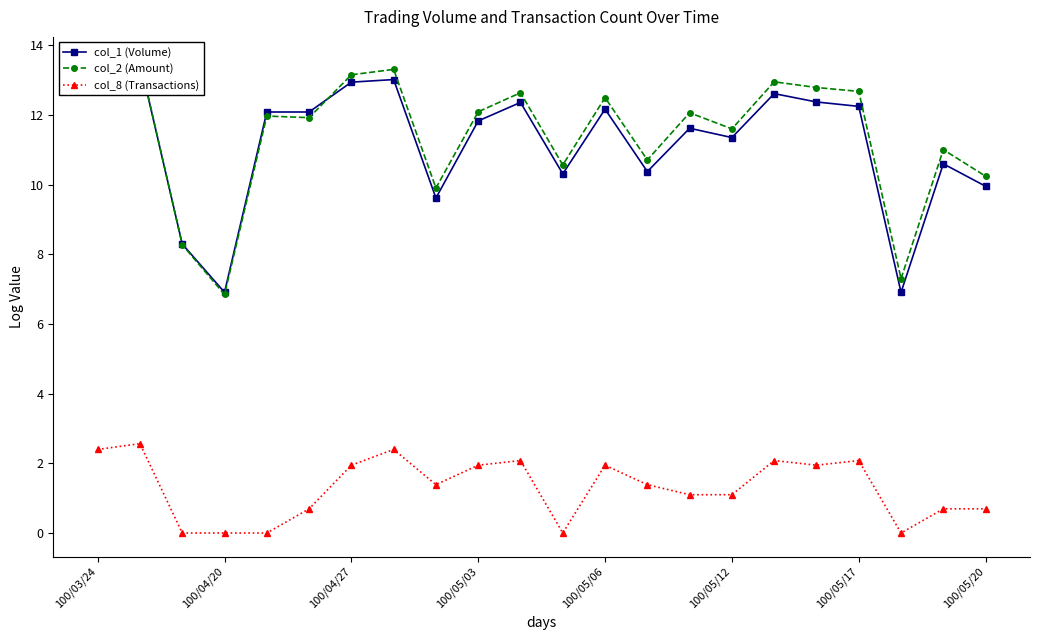

Which series has the largest total across all categories?

col_2 (Amount)